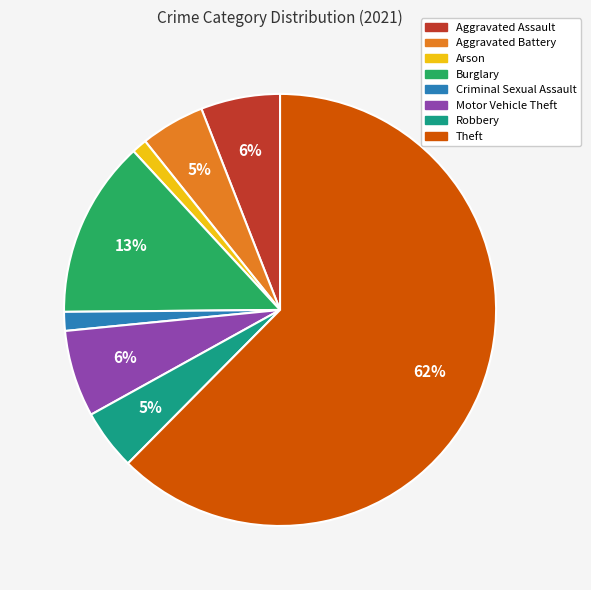

To the nearest percent, what percentage of the pie is Aggravated Assault?

6%